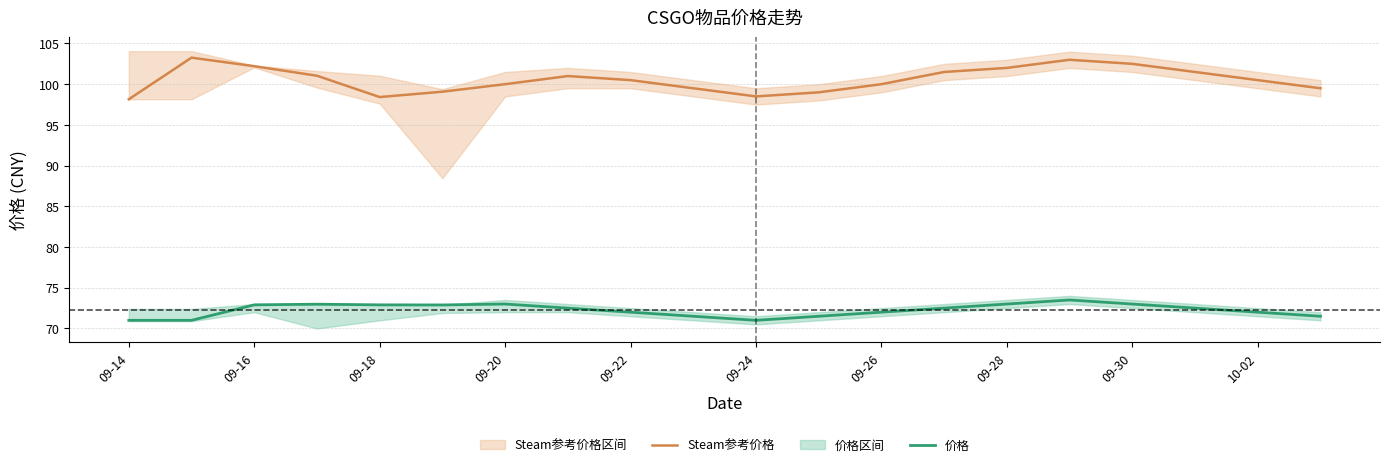

Read the 价格 value at 09-24.

71.0